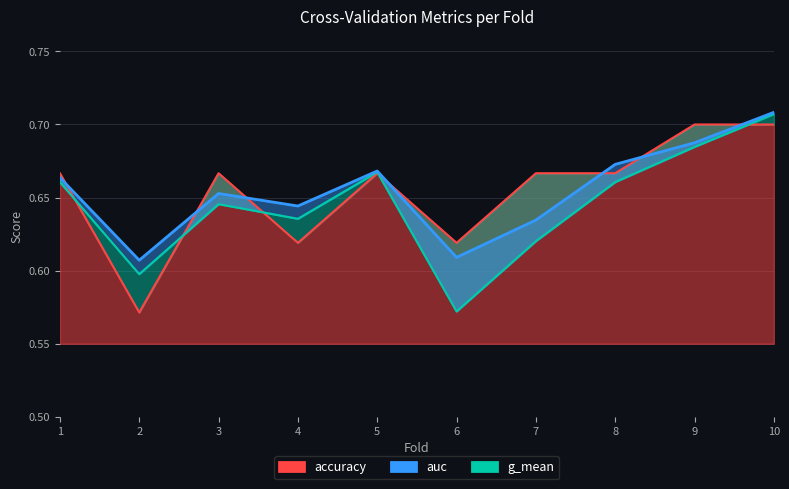

At which category is the sum across all series the highest?

10